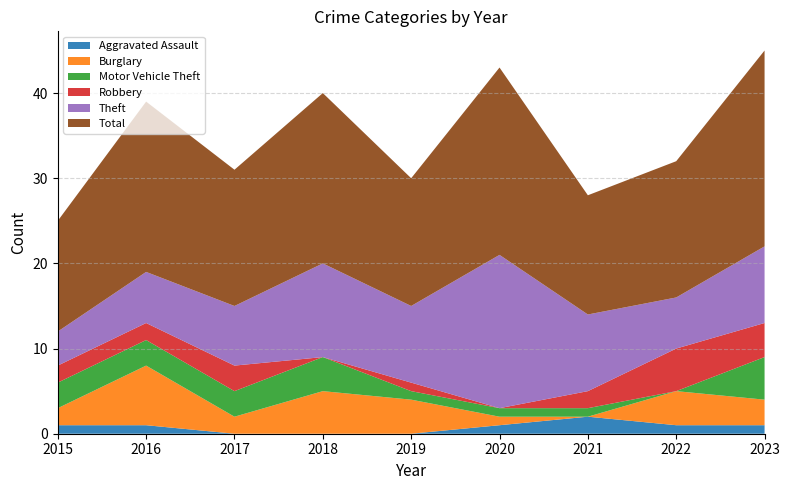

Reading left to right, transcribe all the data shown in this chart.

Aggravated Assault: 2015=1	2016=1	2017=0	2018=0	2019=0	2020=1	2021=2	2022=1	2023=1
Burglary: 2015=2	2016=7	2017=2	2018=5	2019=4	2020=1	2021=0	2022=4	2023=3
Motor Vehicle Theft: 2015=3	2016=3	2017=3	2018=4	2019=1	2020=1	2021=1	2022=0	2023=5
Robbery: 2015=2	2016=2	2017=3	2018=0	2019=1	2020=0	2021=2	2022=5	2023=4
Theft: 2015=4	2016=6	2017=7	2018=11	2019=9	2020=18	2021=9	2022=6	2023=9
Total: 2015=13	2016=20	2017=16	2018=20	2019=15	2020=22	2021=14	2022=16	2023=23